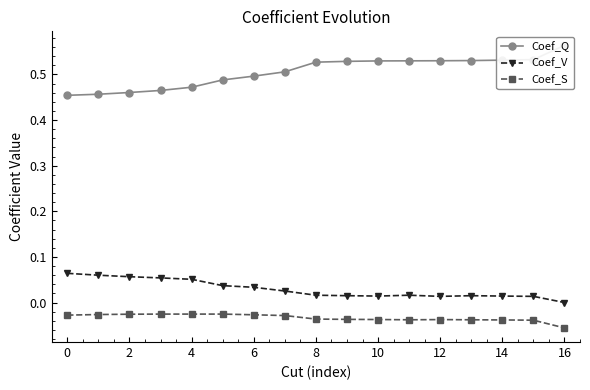

At which category does Coef_V reach its first local peak?

11